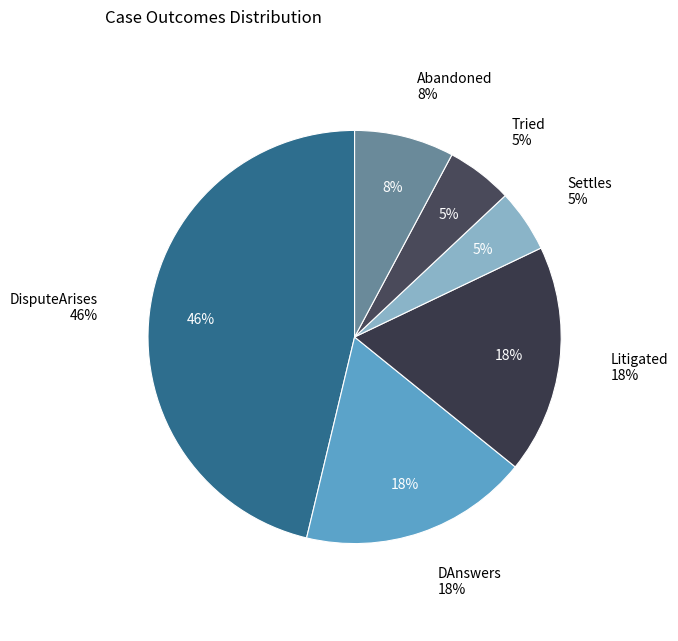

Which slice is the smallest?

Settles